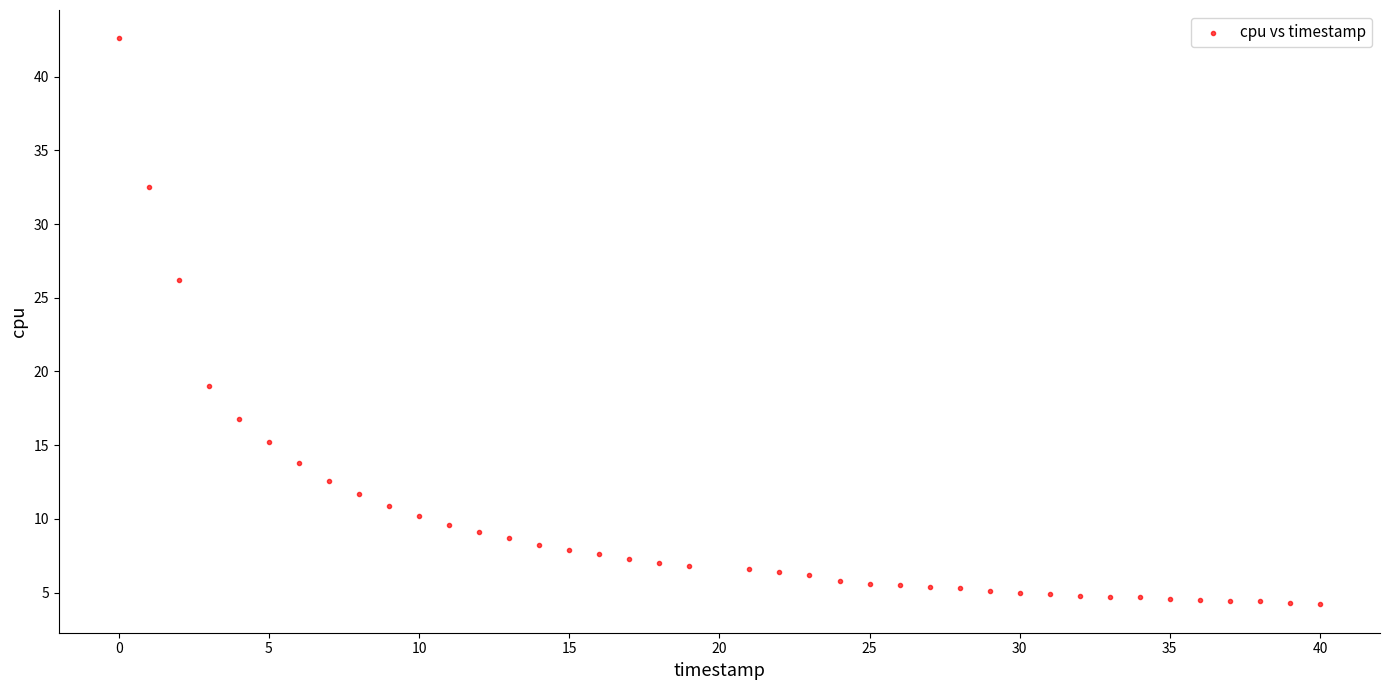

What Y value in the scatter plot is closest to 23?

26.2